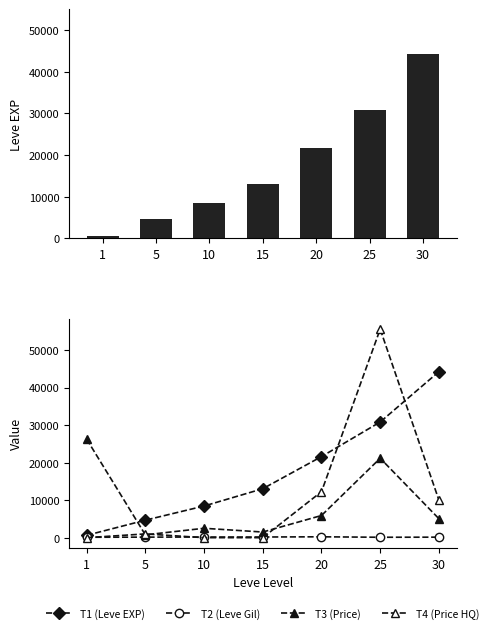

At 1, list the series in order from smallest to largest.

T4 (Price HQ), T2 (Leve Gil), Leve EXP, T1 (Leve EXP), T3 (Price)